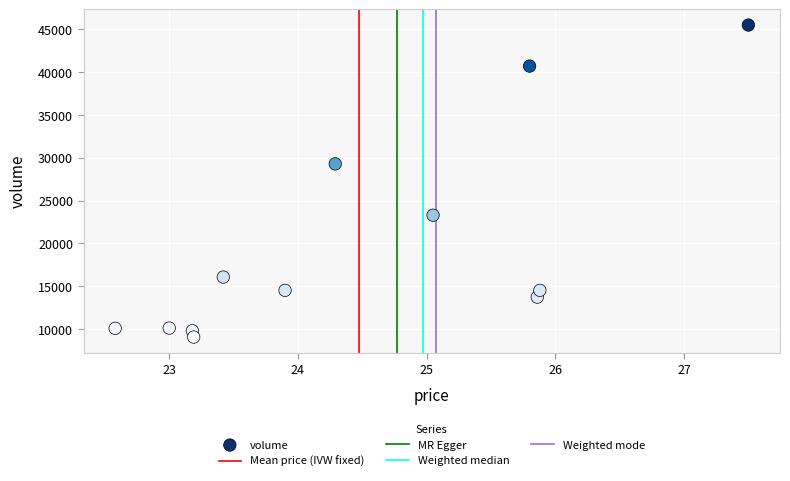

What Y value in the scatter plot is closest to 27286?

29294